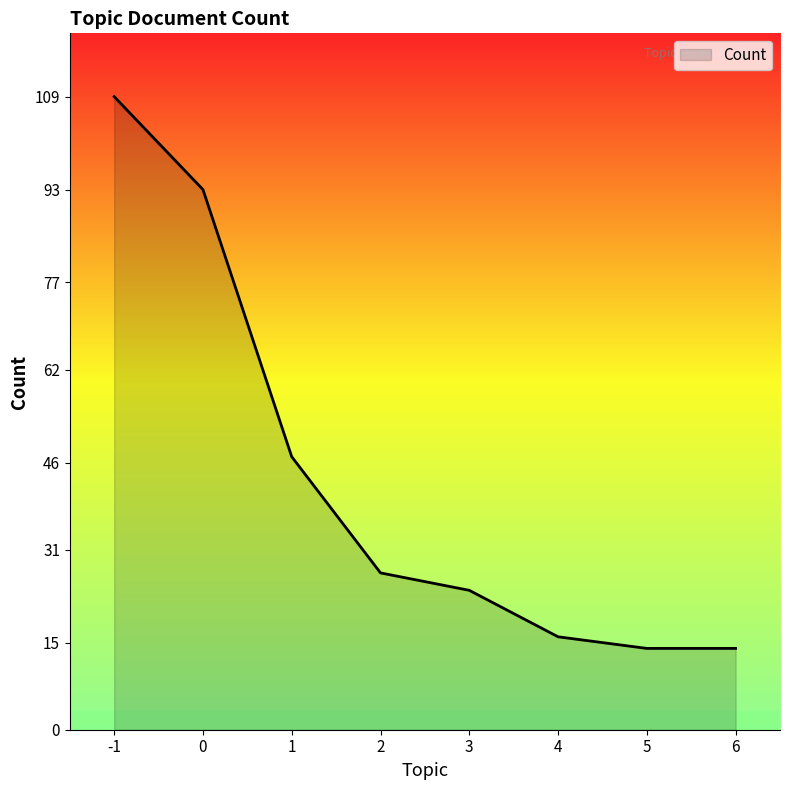

How many values are below 27?

4